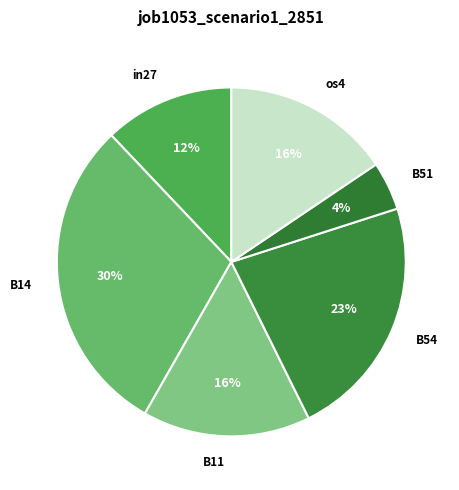

Is B11 the majority of the pie?

No